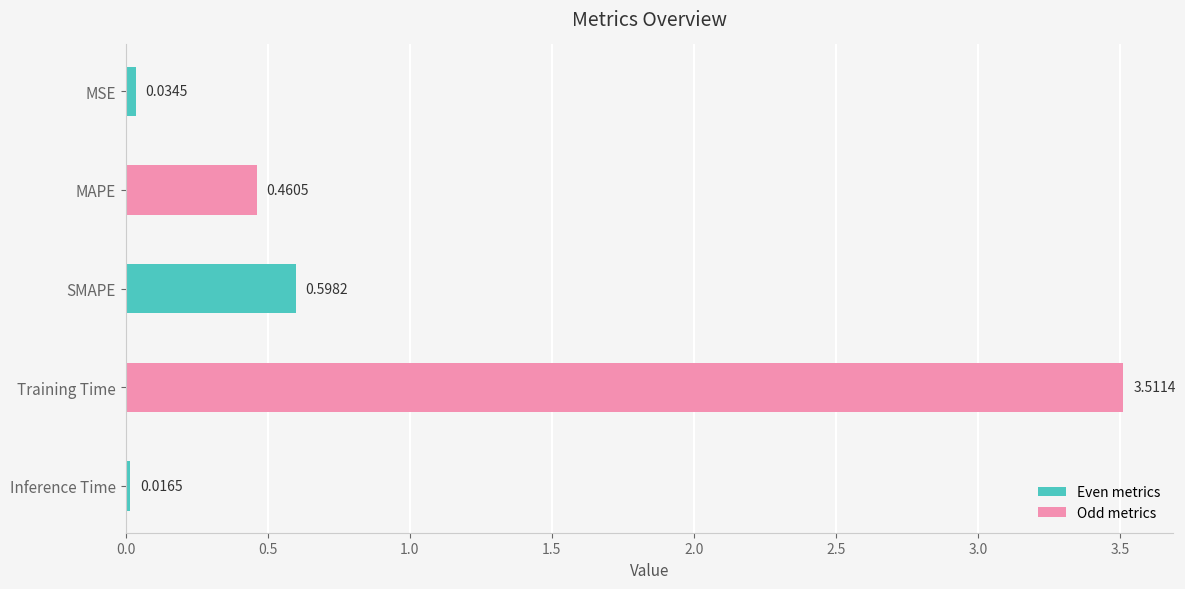

Which has a higher value, SMAPE or MAPE?

SMAPE